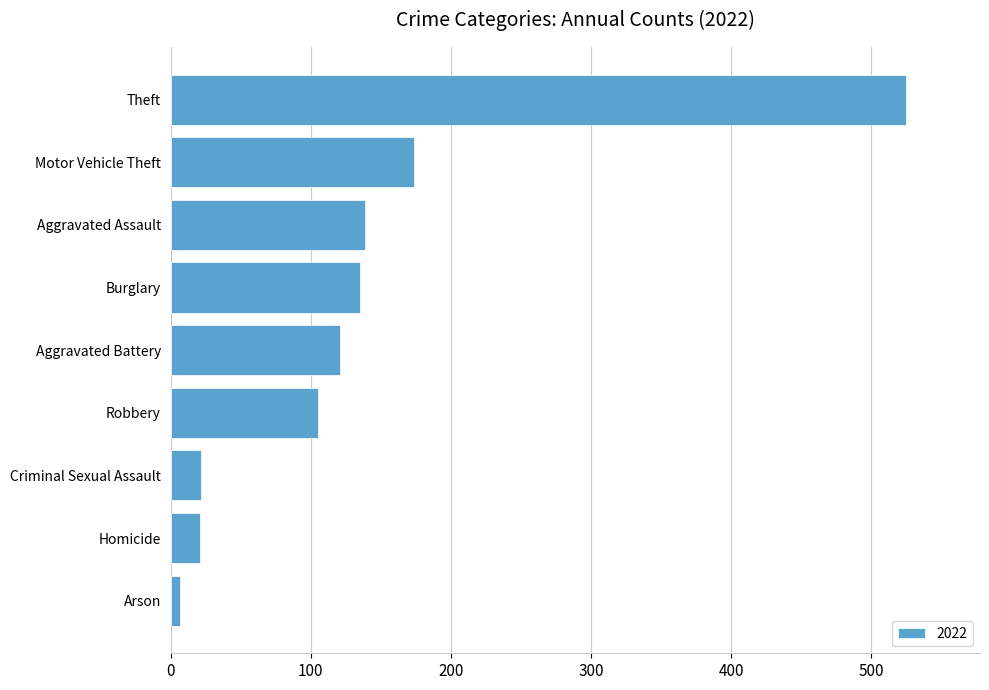

At which category does the chart reach its peak across all series?

Theft